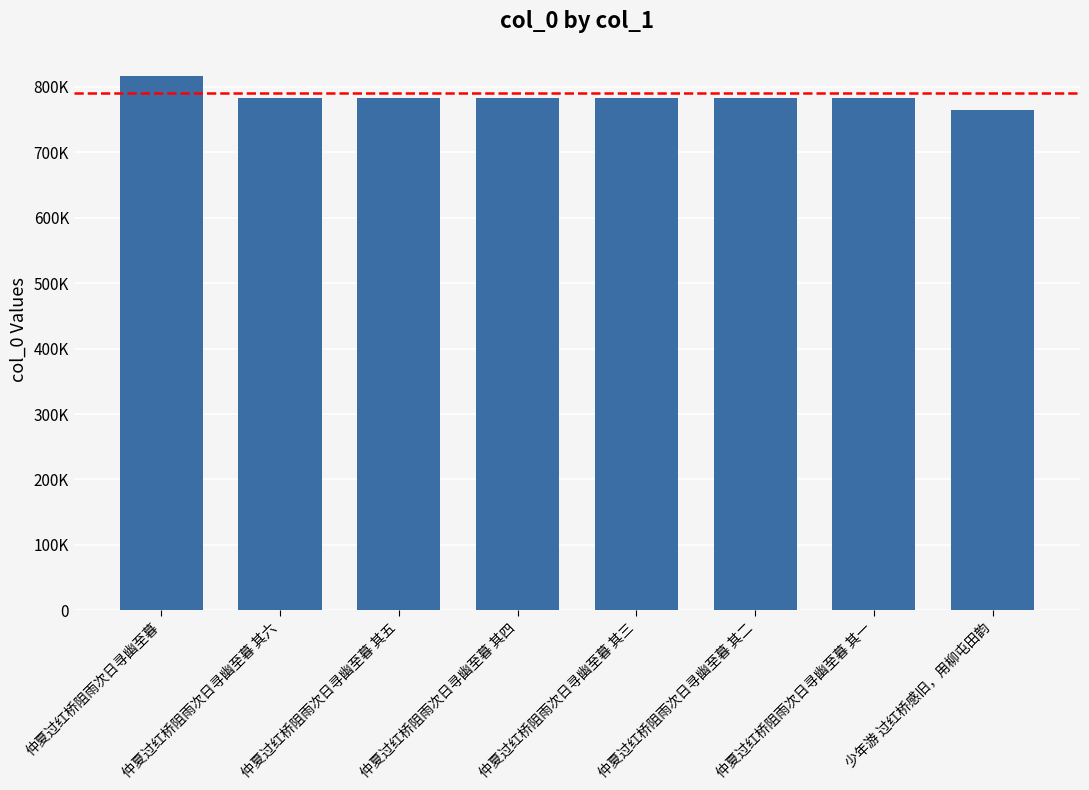

Are the bars horizontal?

No